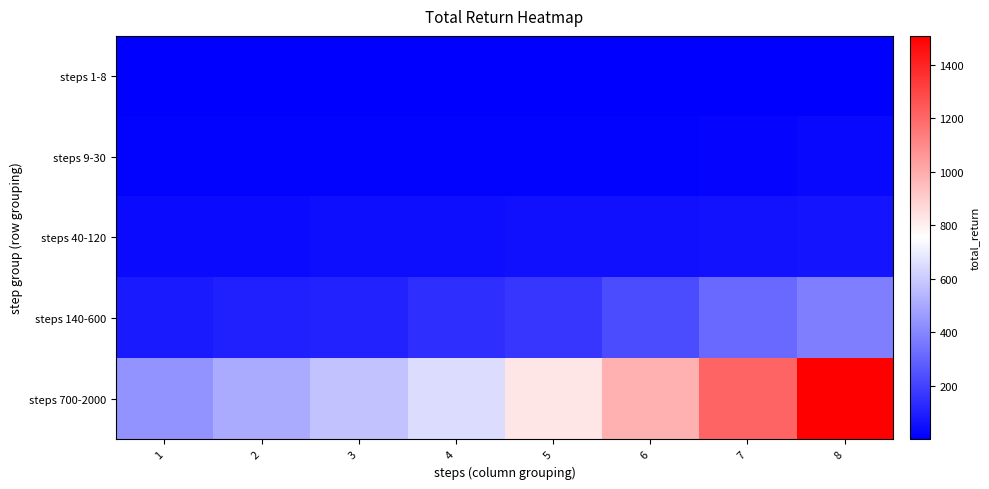

Reading left to right, what are all the values shown in this chart?

steps 1-8: 1=1.1	2=1.4	3=0.5	4=1.9	5=3.7	6=4.9	7=5.9	8=6.4
steps 9-30: 1=8.5	2=9.0	3=7.3	4=7.1	5=8.5	6=11.8	7=16.4	8=26.2
steps 40-120: 1=33.0	2=34.7	3=43.5	4=47.3	5=51.5	6=51.6	7=54.1	8=64.7
steps 140-600: 1=79.2	2=98.4	3=105.5	4=137.7	5=161.6	6=230.1	7=312.9	8=375.5
steps 700-2000: 1=438.5	2=504.1	3=572.2	4=653.5	5=828.9	6=985.2	7=1209.4	8=1508.8